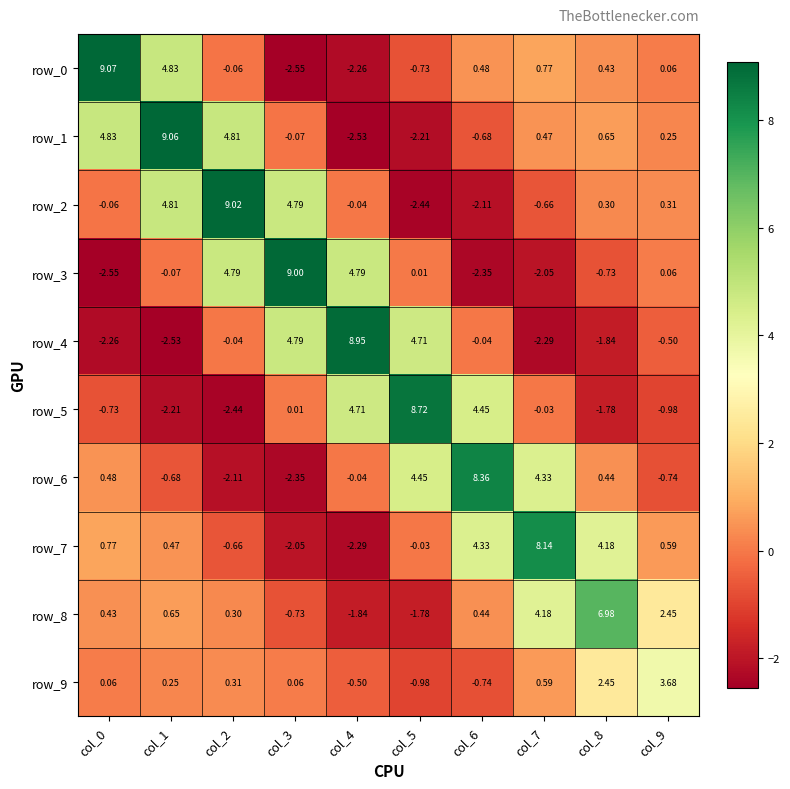

How many data points in row_6 are less than 0?

5